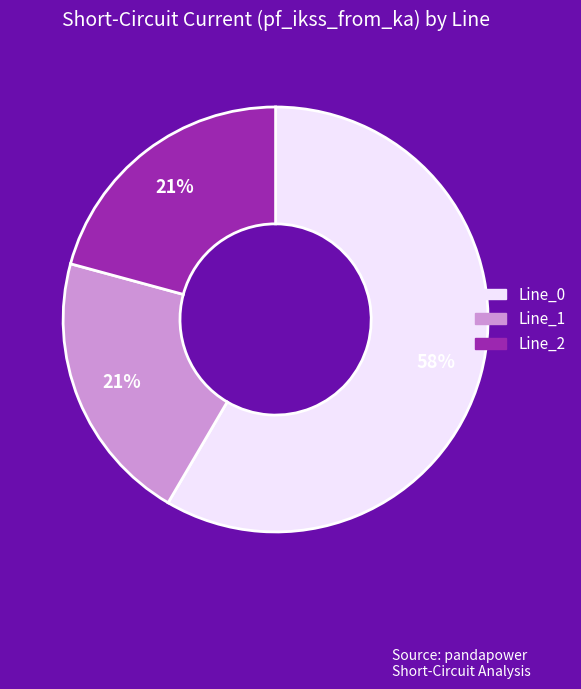

Which category has the biggest portion of the pie?

Line_0